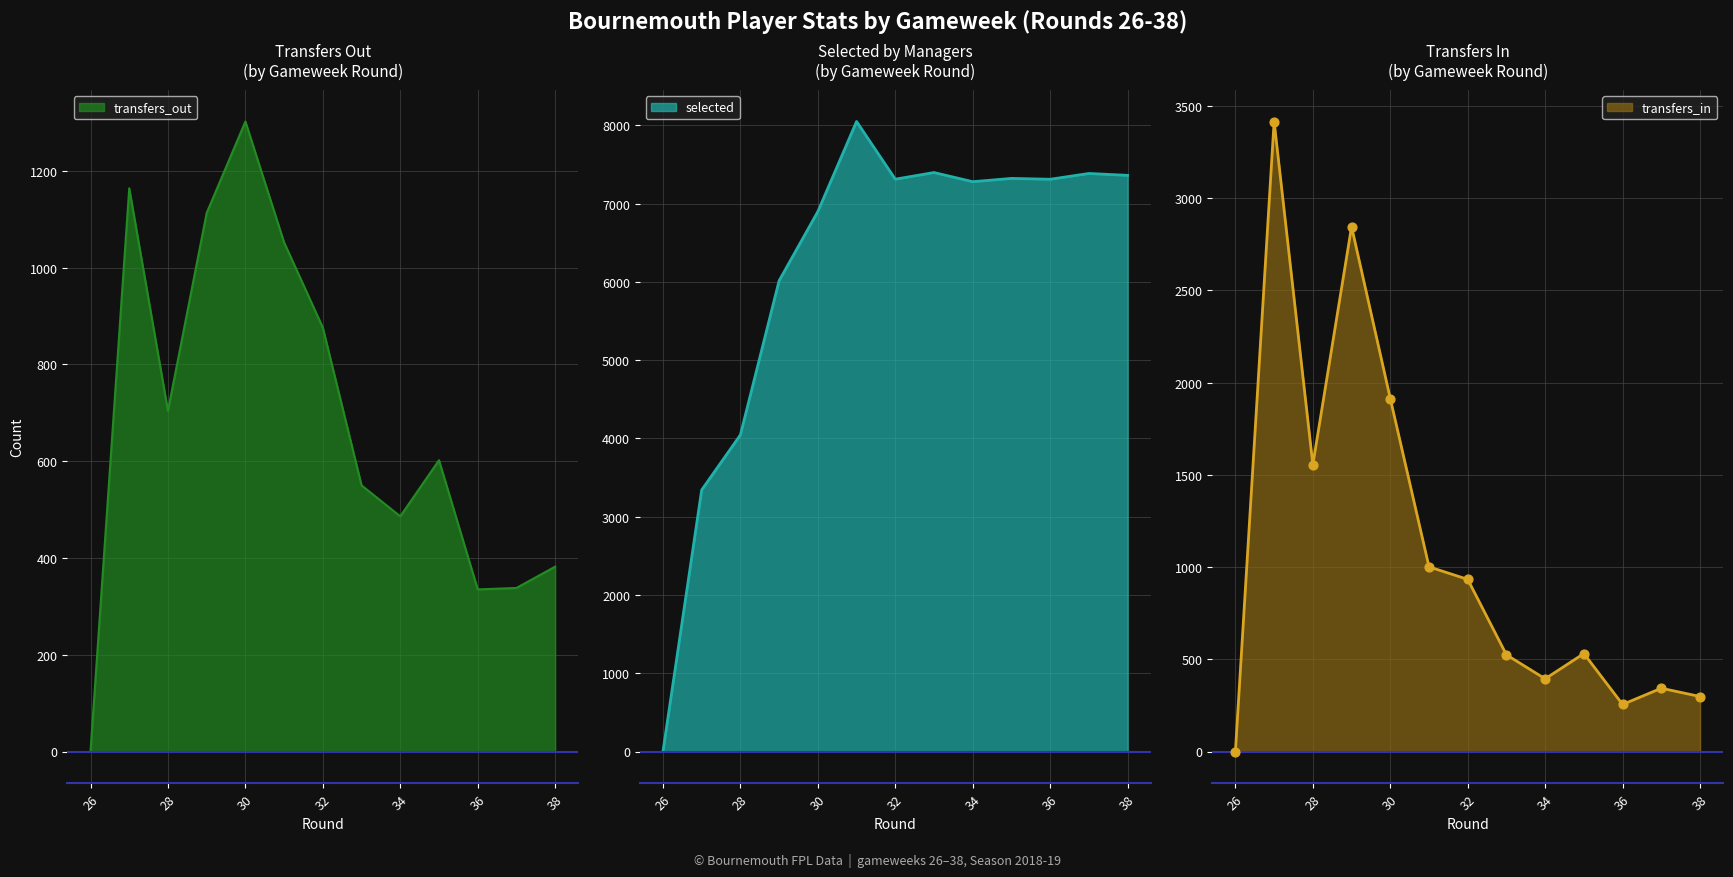

Which series has the largest total across all categories?

selected